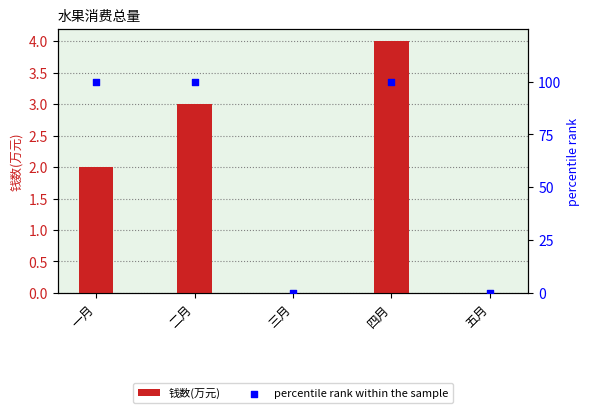

What are all the series names shown in the legend?

钱数(万元), percentile rank within the sample